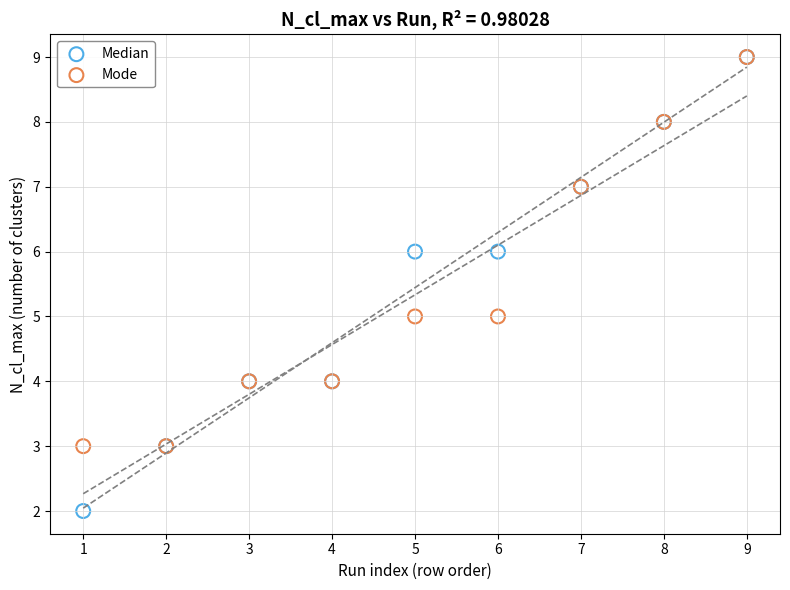

What are all the series names shown in the legend?

Median, Mode